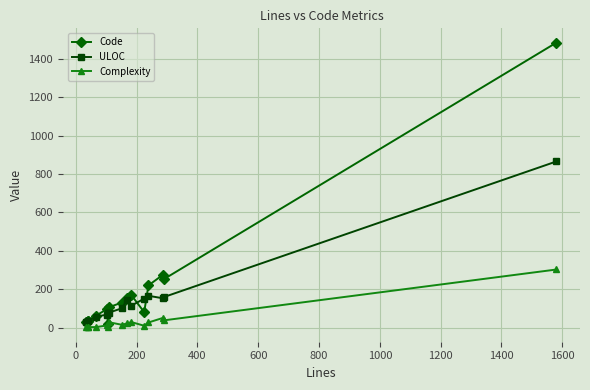

True or false: ULOC has more than 0 interior local peaks.

True